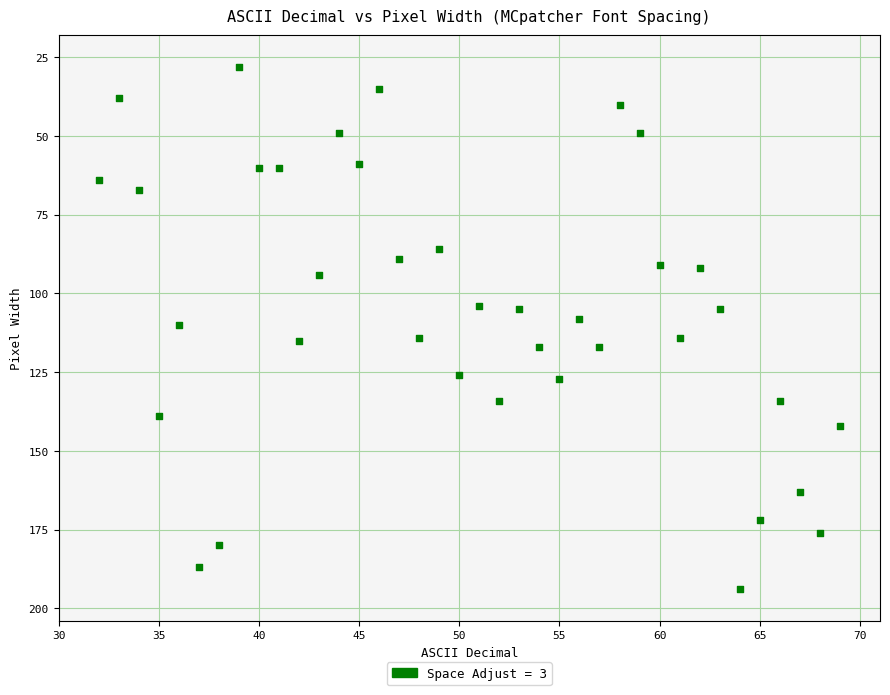

What is the range of Y values (max minus min)?

166